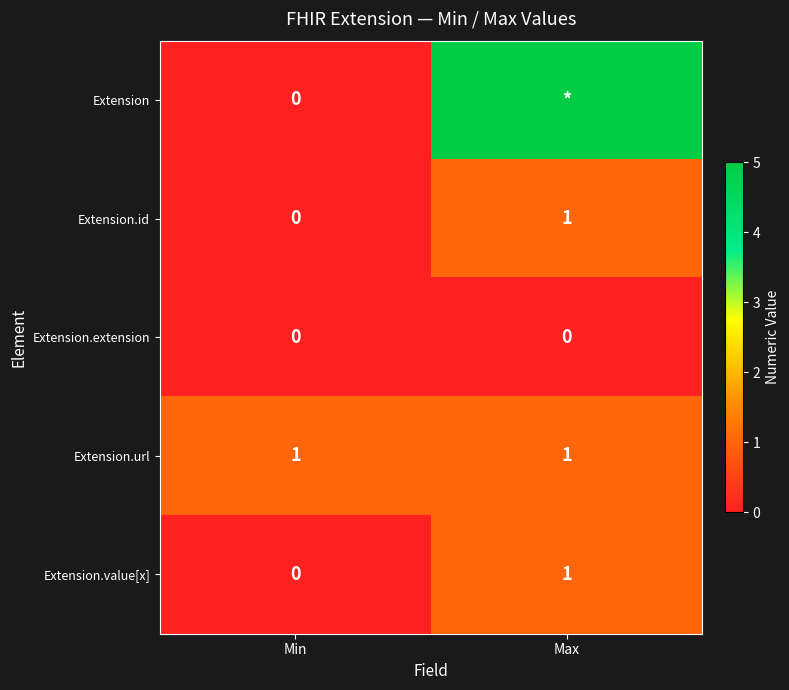

Is it true that Extension.value[x] equals 0 at Min?

True